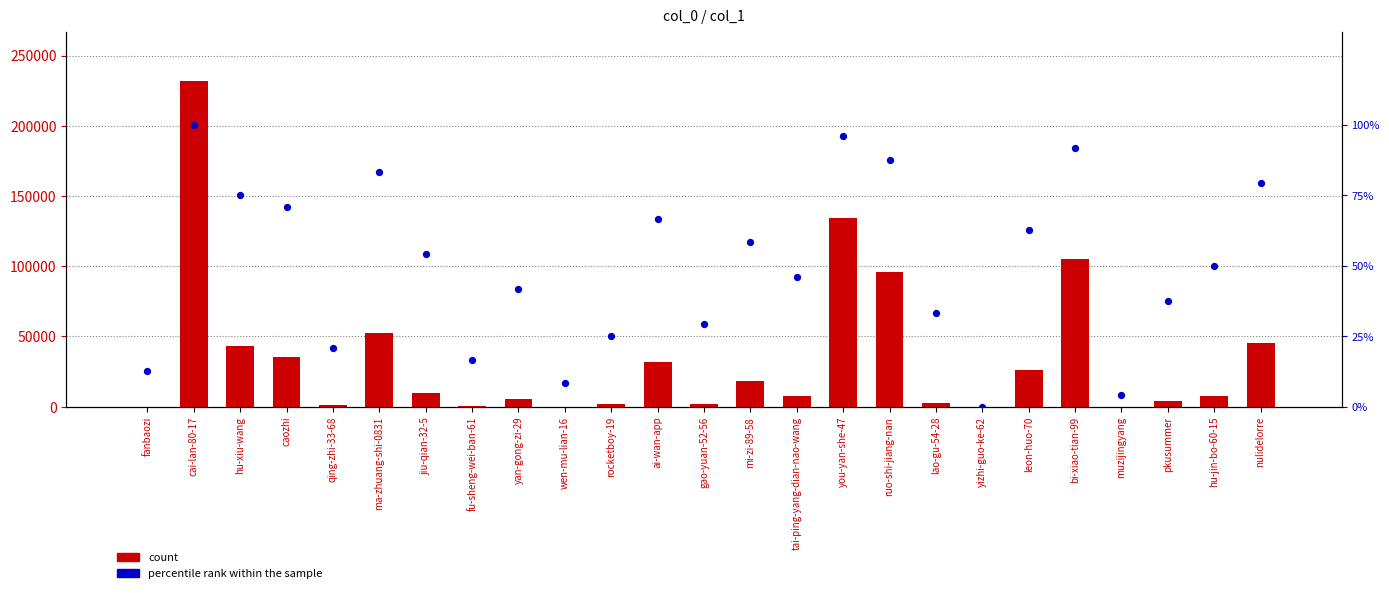

At which category is the sum across all series the highest?

cai-lan-80-17